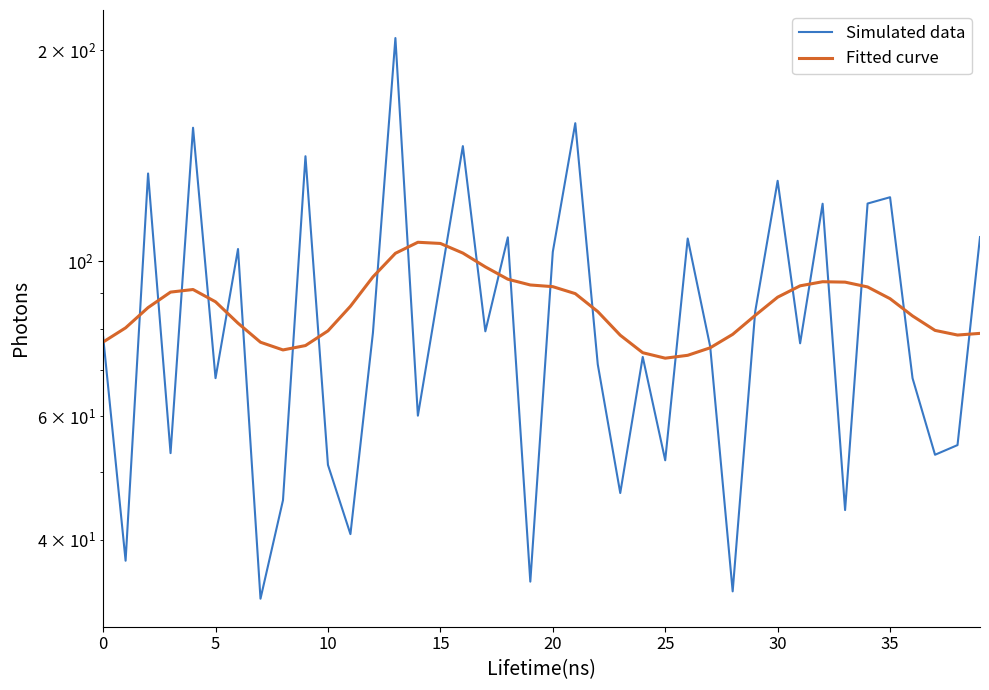

Is it true that Fitted curve equals 168.1 at 15?

False